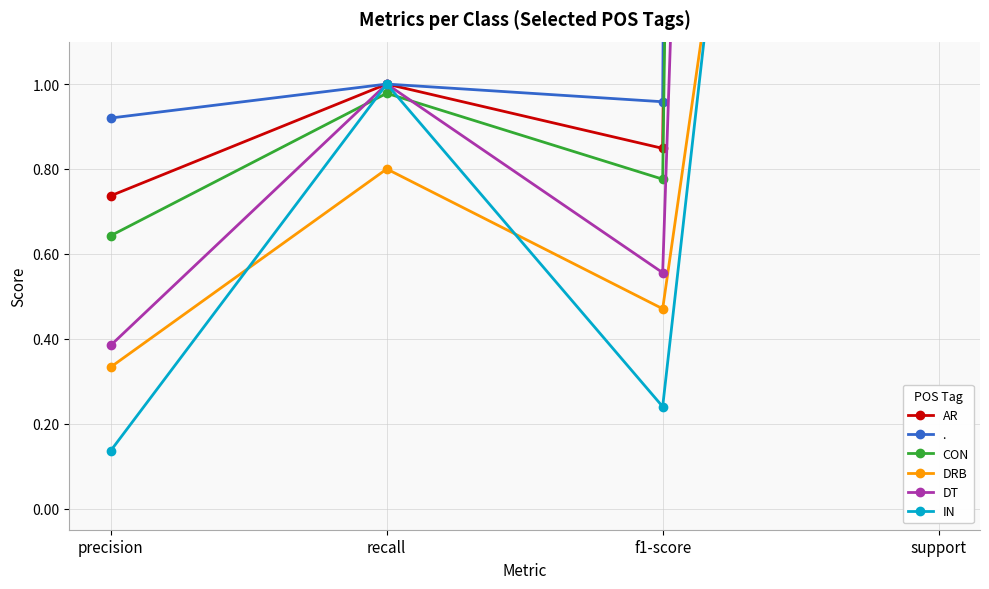

What is the label of the 3rd point from the left?

f1-score